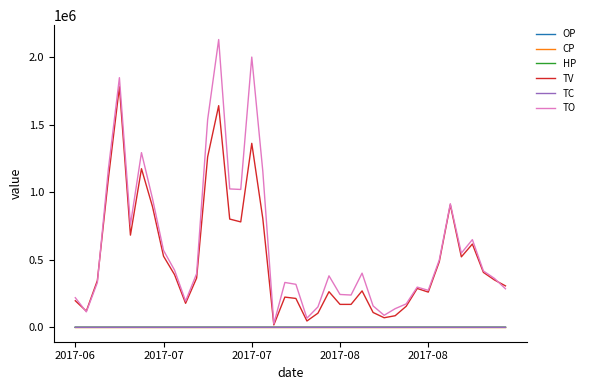

Which series has the widest spread of values?

TO